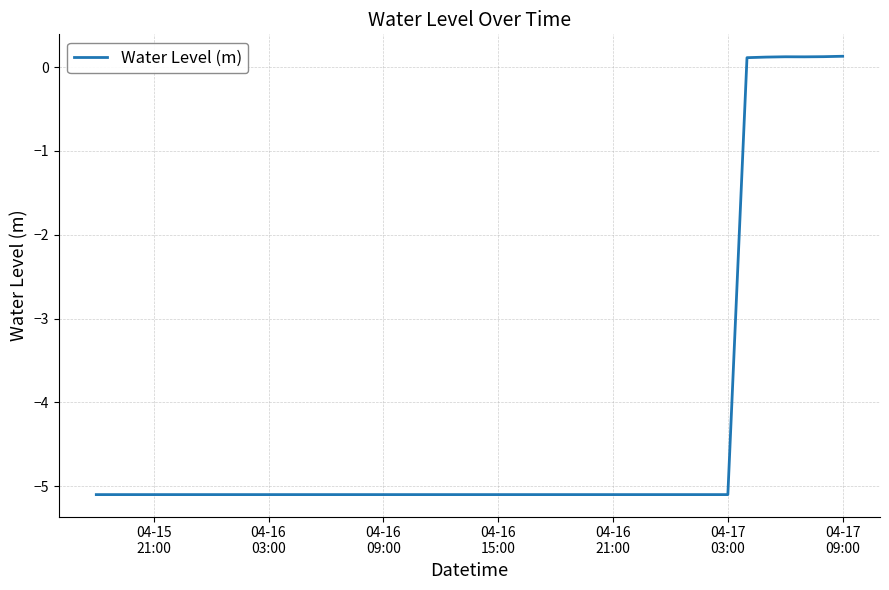

What is the minimum value shown in the chart?

-5.1